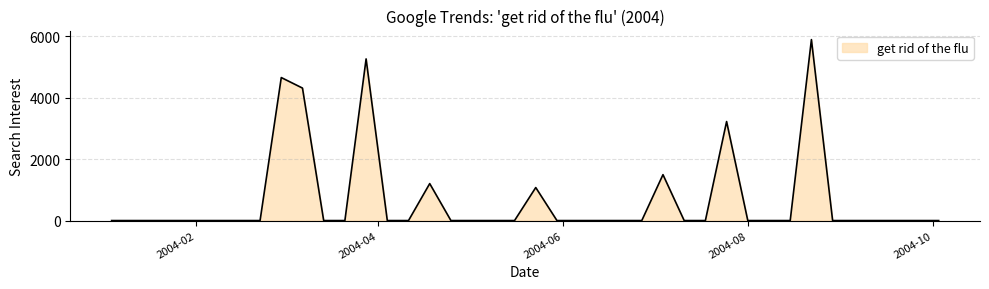

What is the maximum value shown in the chart?

5896.6